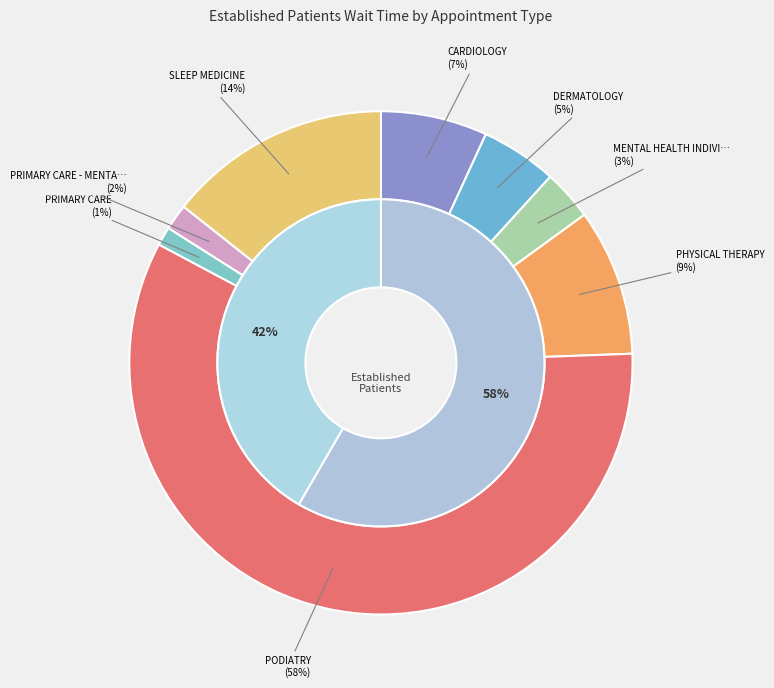

Do MENTAL HEALTH INDIVIDUAL and DERMATOLOGY together represent more than half of the pie?

No